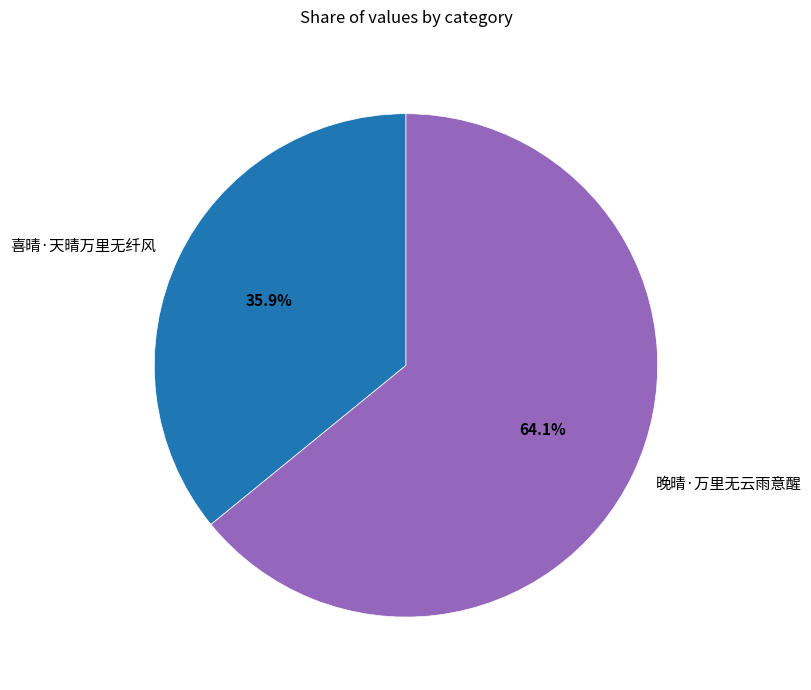

To the nearest percent, what percentage of the pie is 喜晴·天晴万里无纤风?

36%